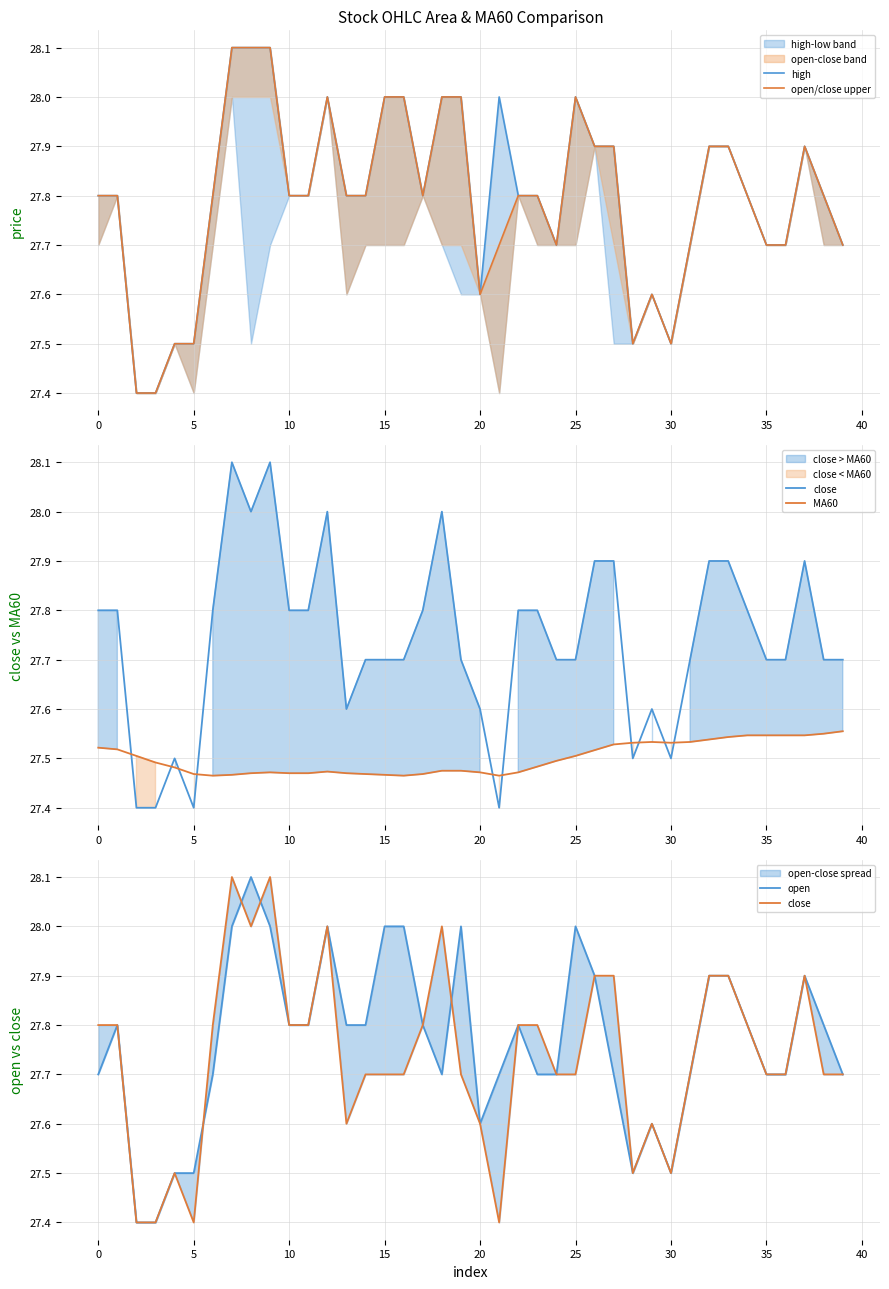

True or false: open/close upper and high cross at least once.

False